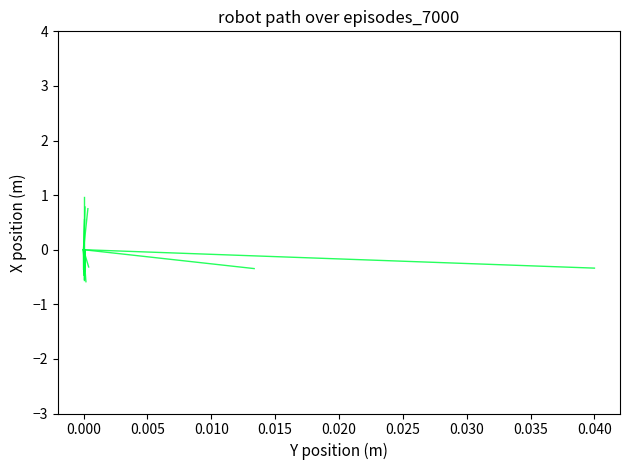

Count the number of categories in the chart.

2